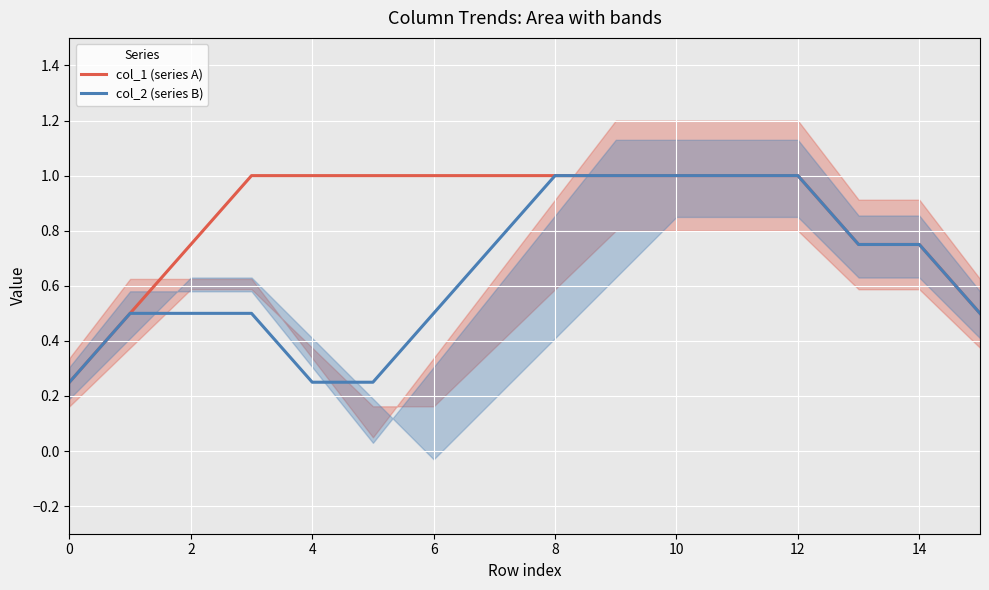

True or false: col_2 (series B) has a value of 0.5 at 6.

True